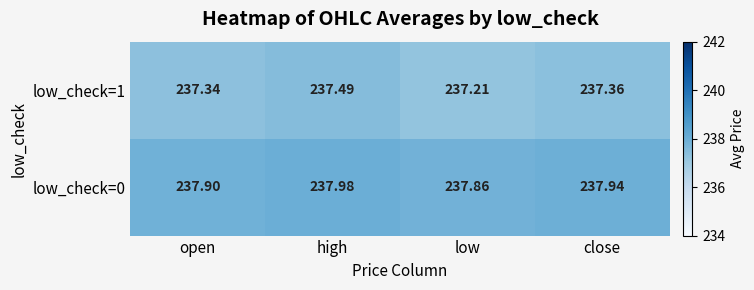

Rank the categories by low_check=1 value from highest to lowest.

high, close, open, low